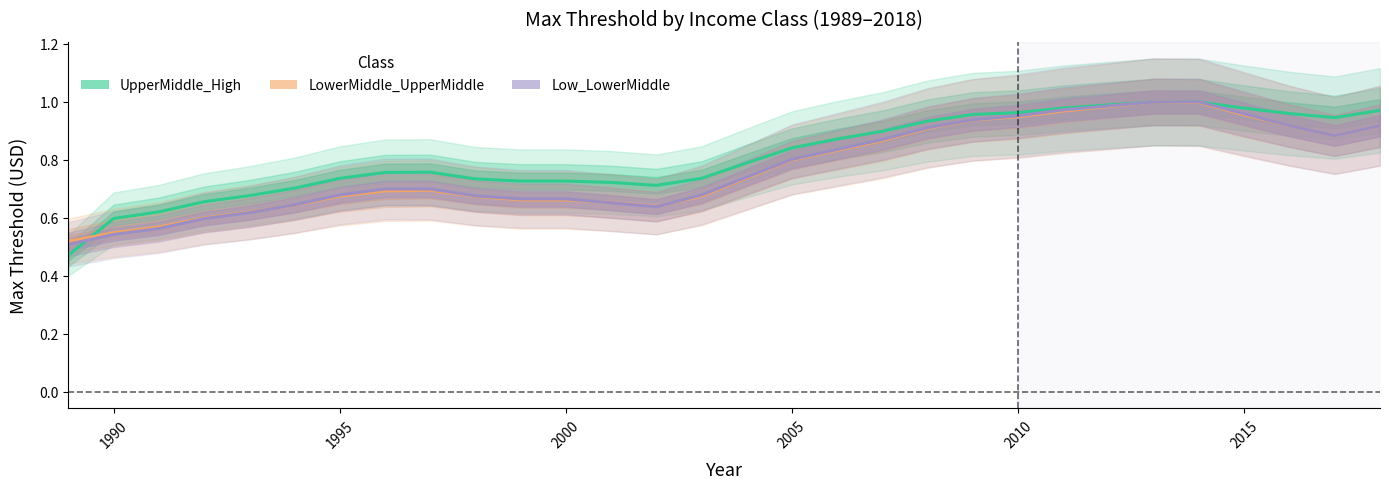

What are all the series names shown in the legend?

UpperMiddle_High, LowerMiddle_UpperMiddle, Low_LowerMiddle